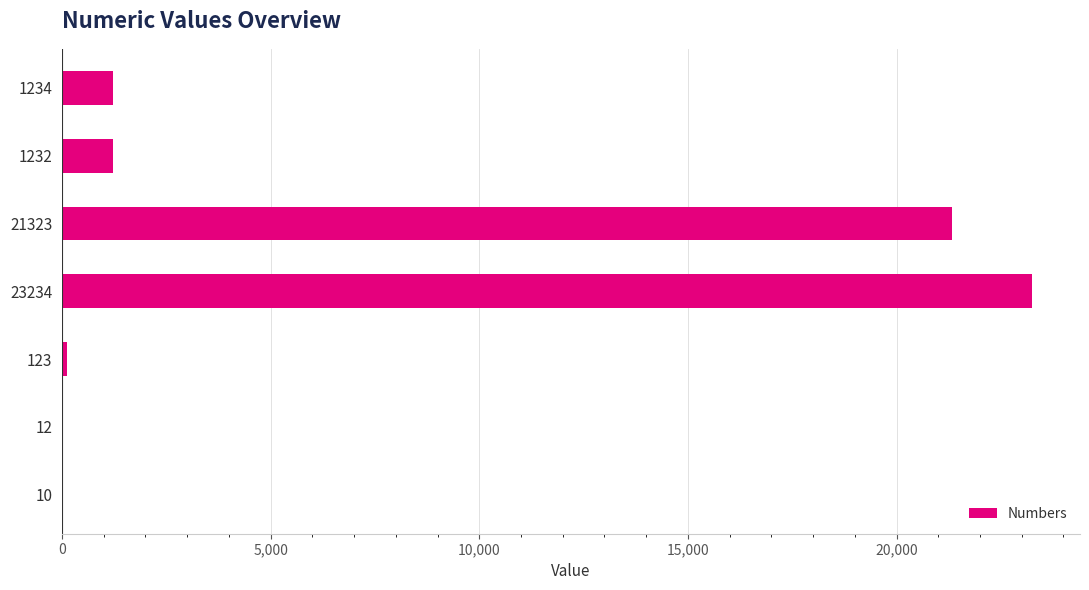

At which label is the value closest to 11622?

21323